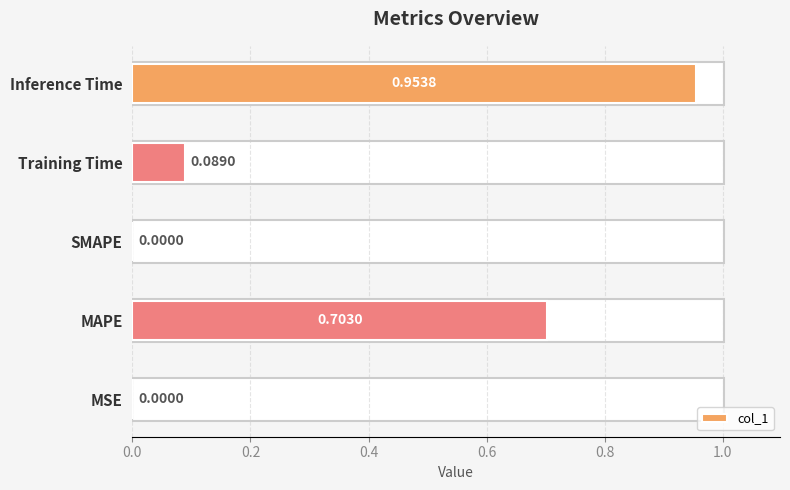

What is the sum of all values?

1.7